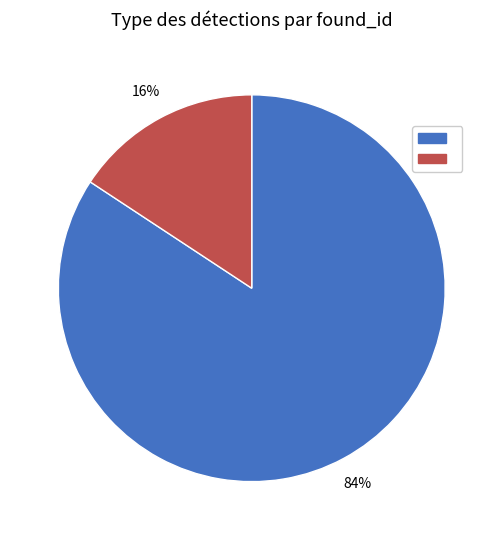

To the nearest percent, what is the average slice percentage?

50%